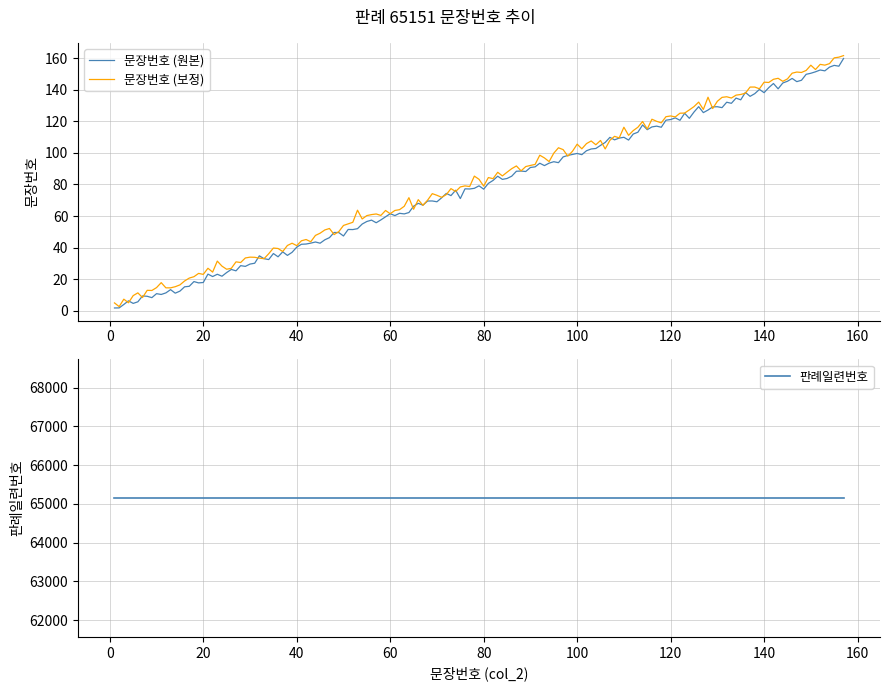

Which series has the widest spread of values?

sentence_number